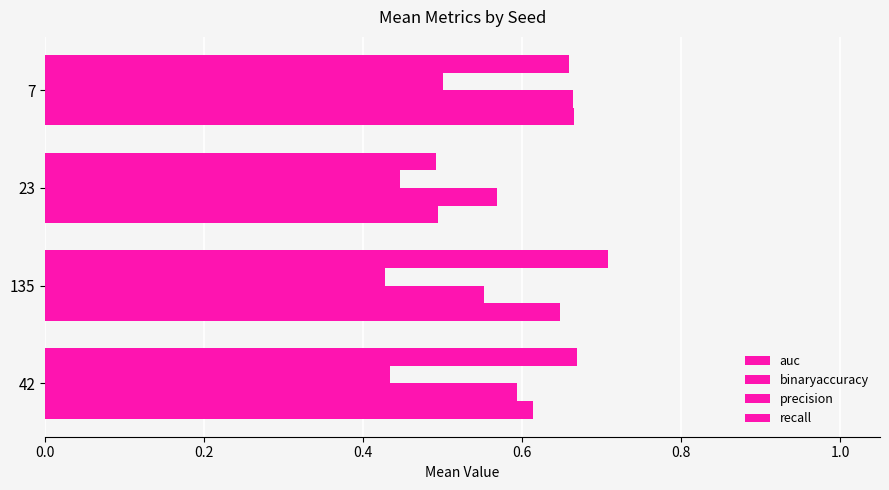

What is the value of the recall bar at the 4th from the left?

0.7